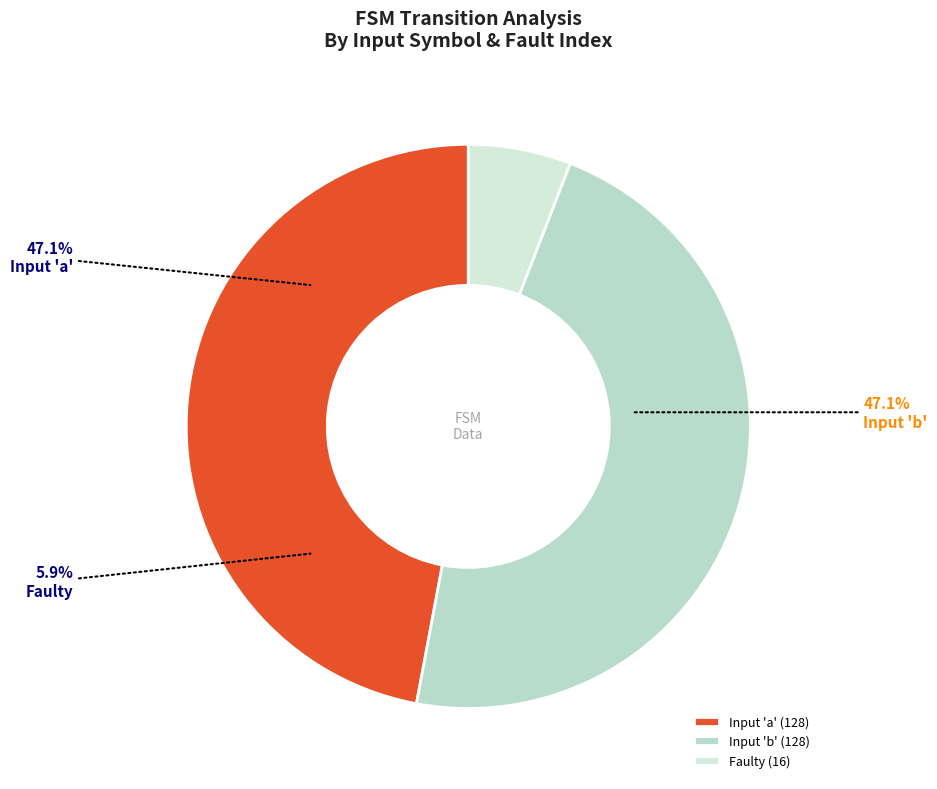

Is the sum of output_symbol and input_symbol_b greater than half?

Yes